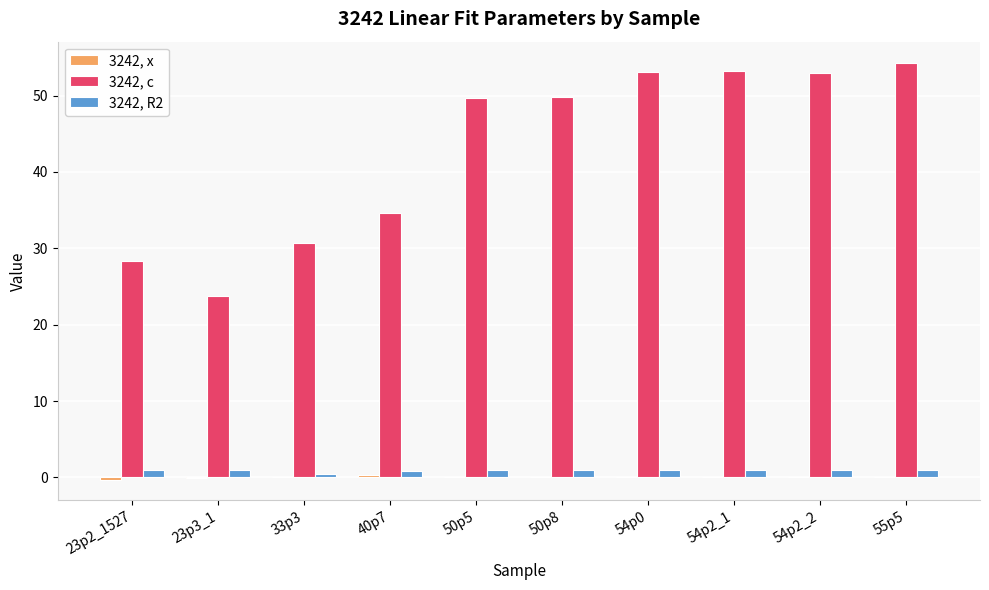

What is the maximum value for 3242, c?

54.3